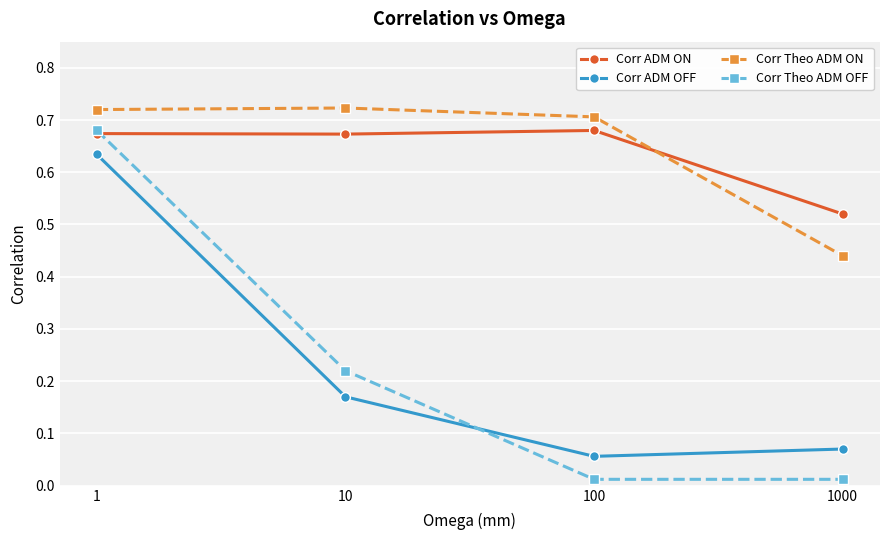

True or false: Corr ADM OFF has more than 1 points higher than both neighbors.

False